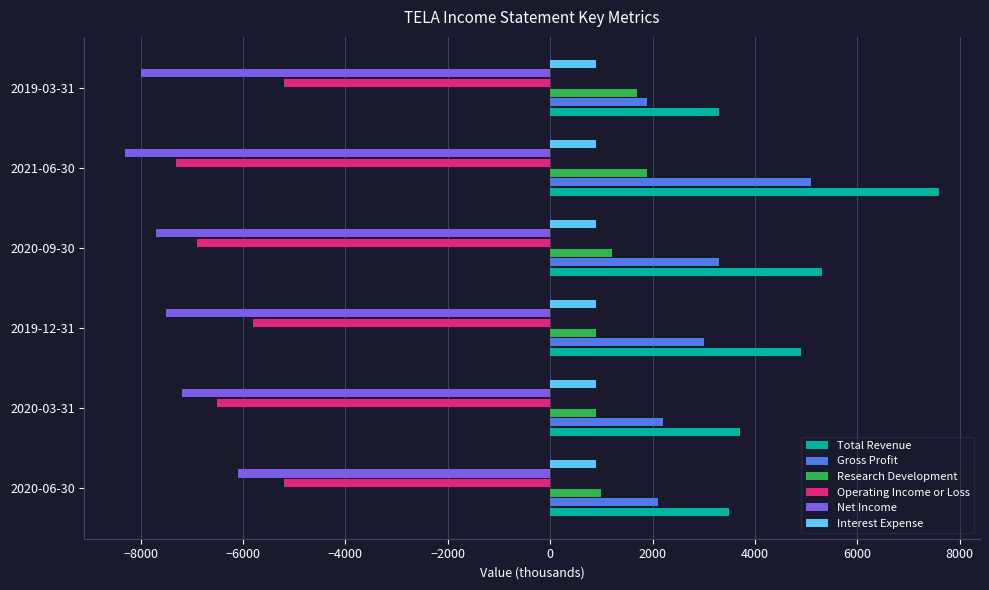

How many values in the Research Development series are below 1200?

3